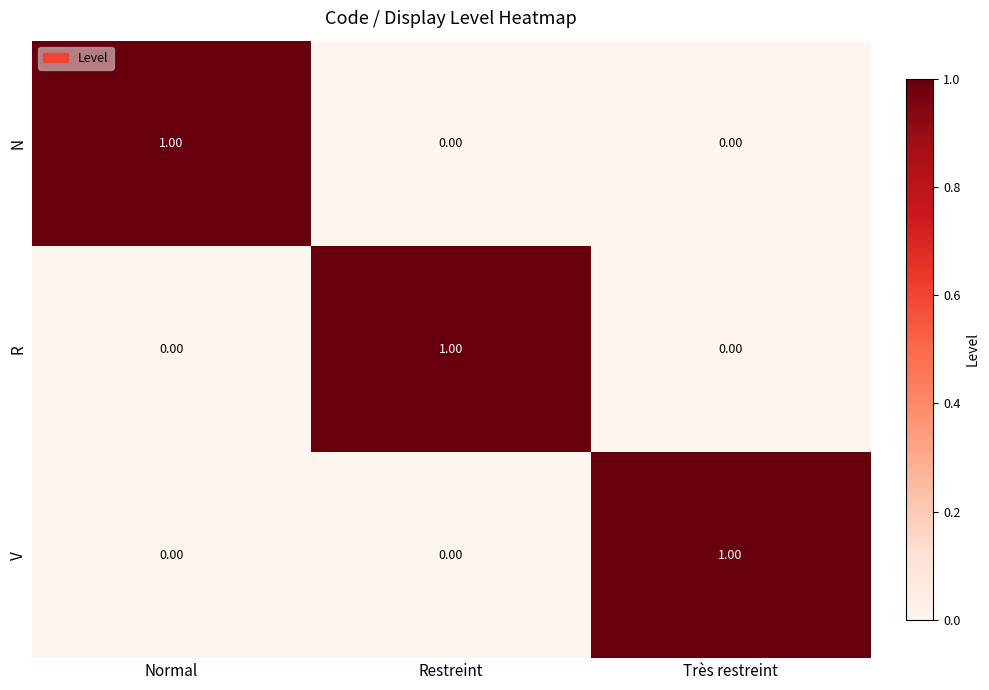

How many distinct data groups are displayed?

3